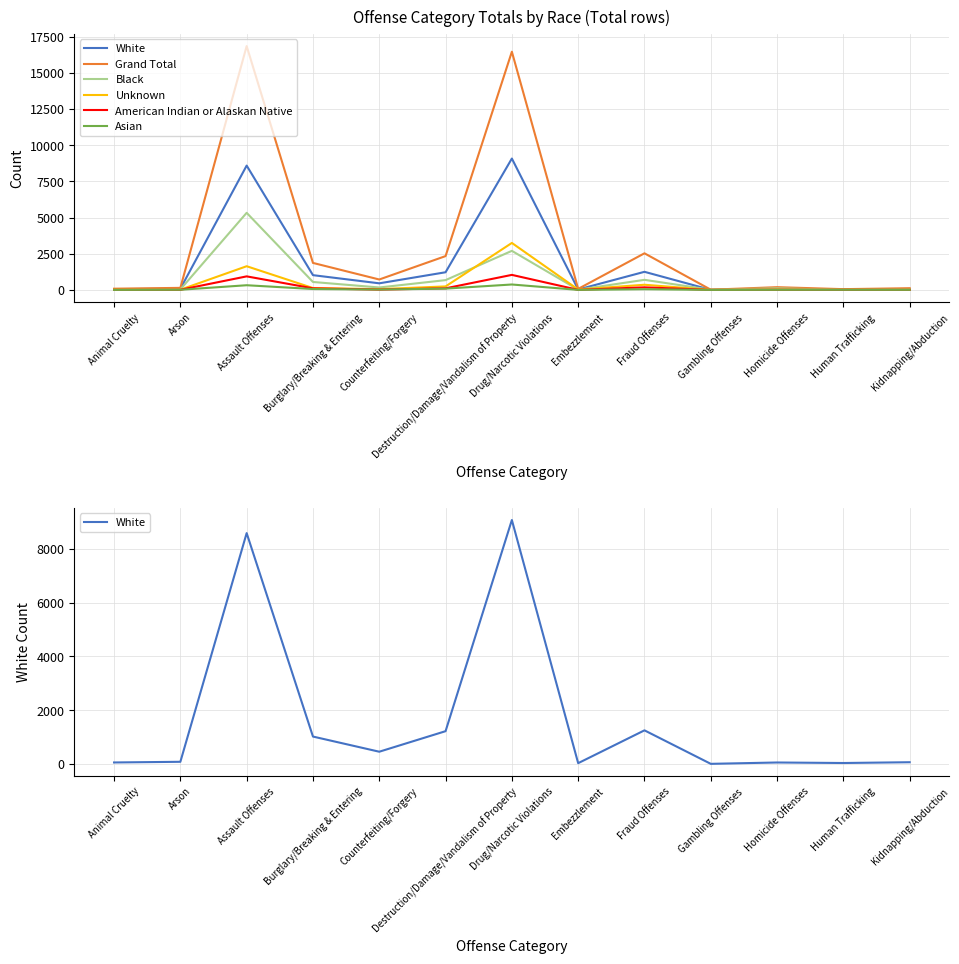

Reading right to left, transcribe all the data shown in this chart.

White: 63	34	53	3	1249	28	9073	1218	454	1018	8586	79	54
Grand Total: 117	51	188	14	2527	70	16452	2334	718	1863	16842	140	83
Black: 35	6	107	9	695	13	2697	675	166	547	5324	31	10
Unknown: 10	4	16	2	355	26	3243	240	52	128	1635	13	15
American Indian or Alaskan Native: 5	1	7	0	176	2	1037	108	21	107	934	7	3
Asian: 4	6	5	0	47	1	373	88	23	60	322	9	1